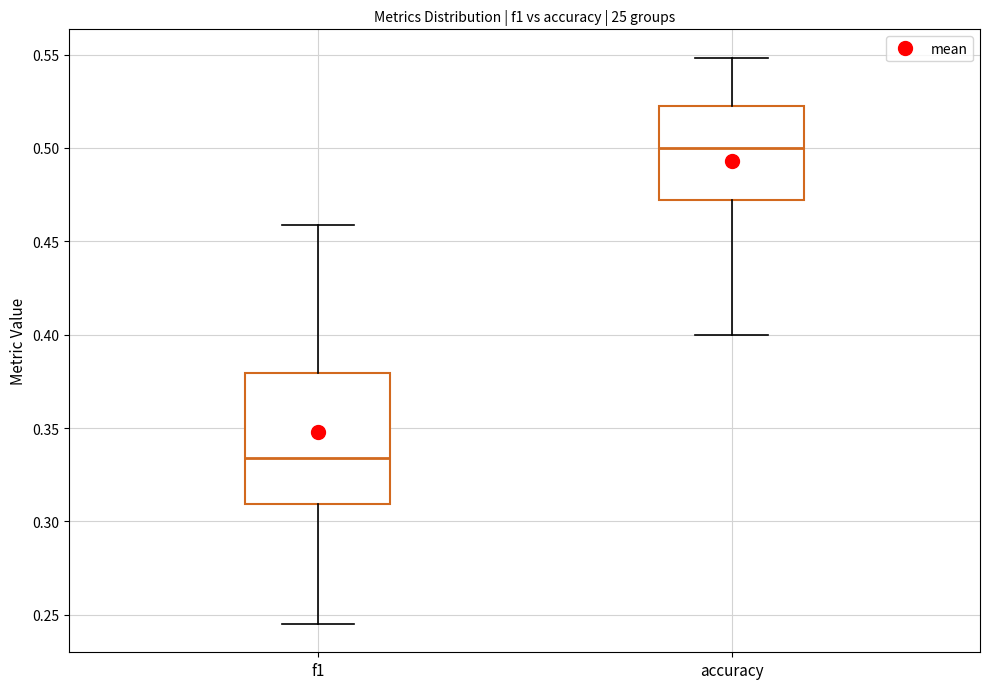

Which box's median line is the highest?

accuracy